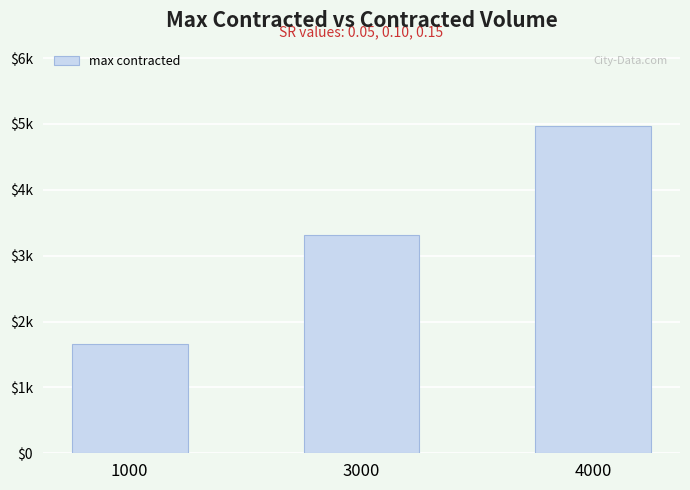

Read the value at 4000.

4974.8